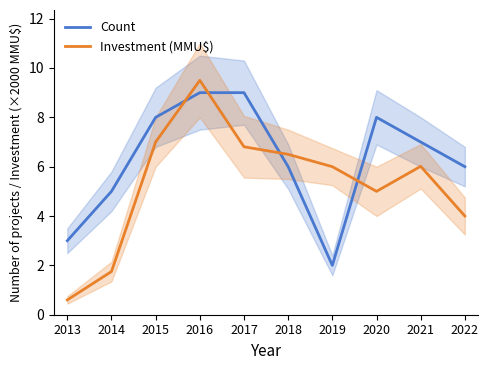

What is the total value across all series at 2020?

13.0